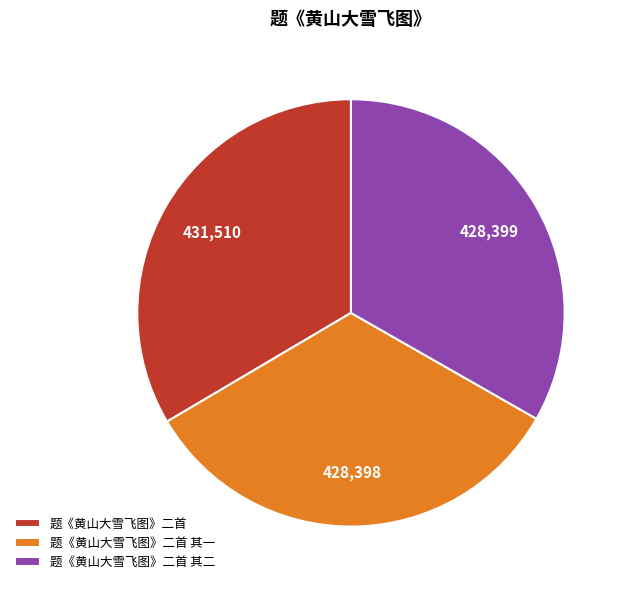

Is there any slice that represents more than half of the pie?

No